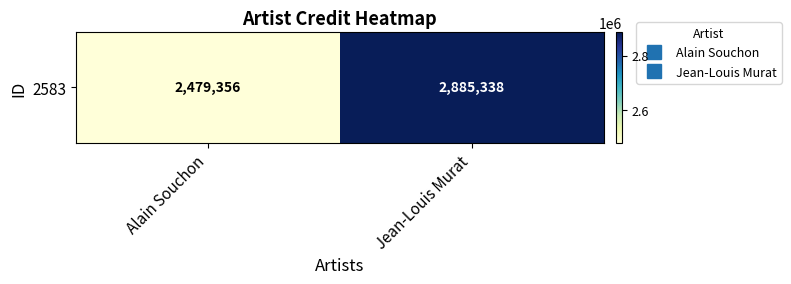

What is the sum of all values?

5364694